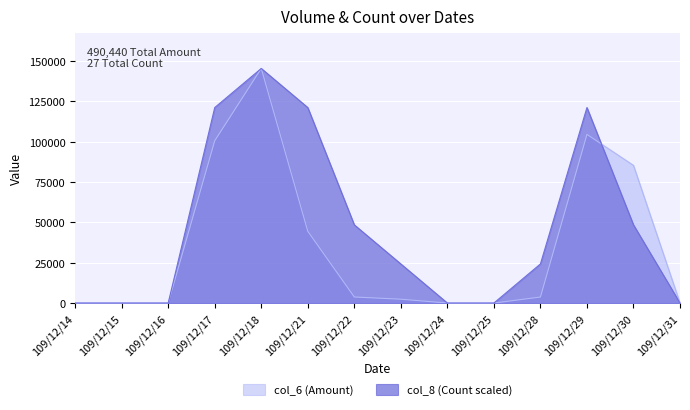

How many positive values does the col_8 (Count) series have?

8